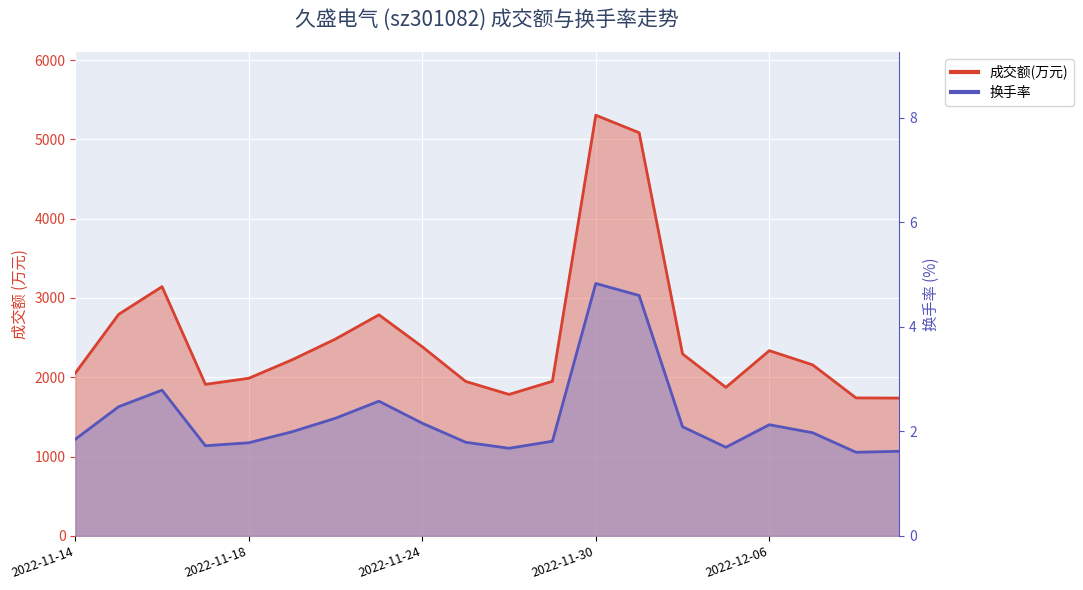

True or false: 换手率 and 成交额(万元) cross at least once.

False